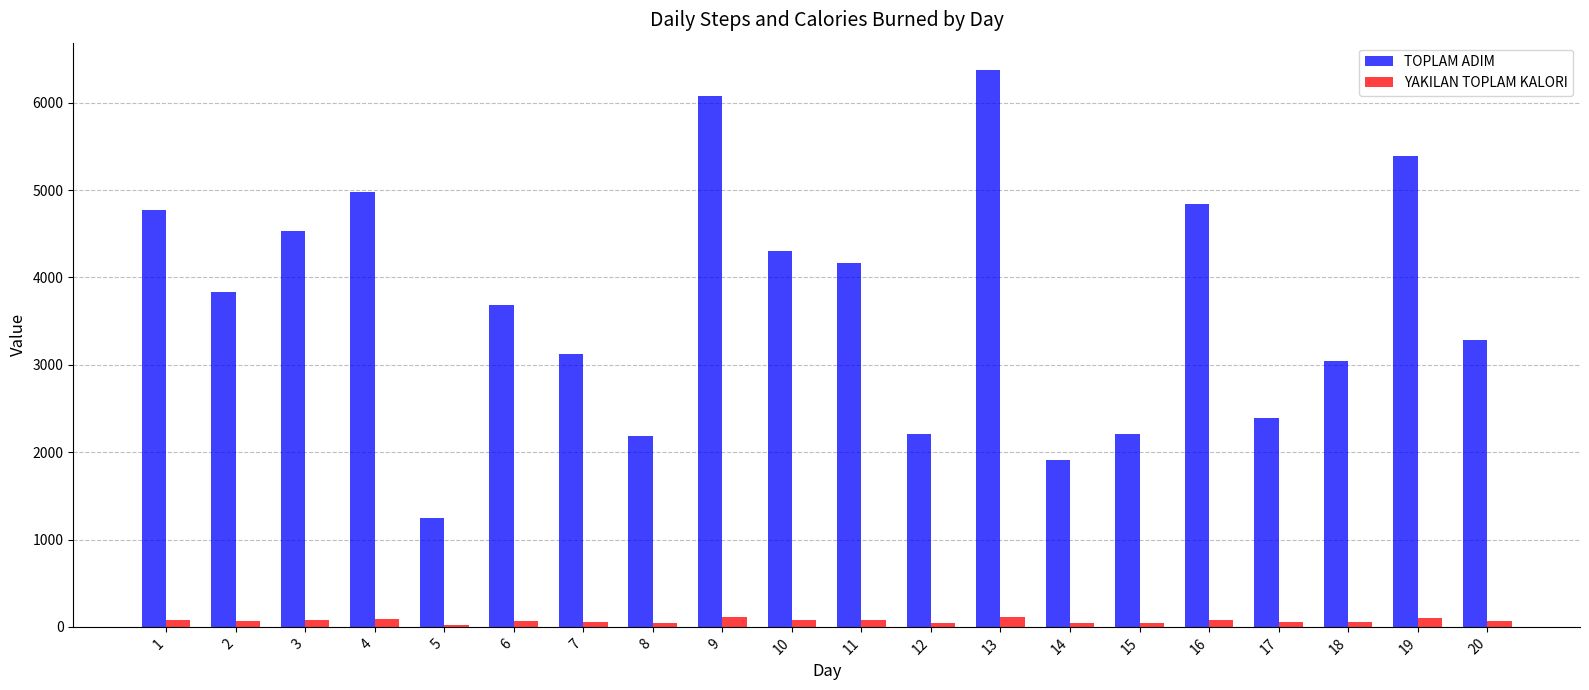

Rank the series by their average value, from lowest to highest.

YAKILAN TOPLAM KALORI, TOPLAM ADIM